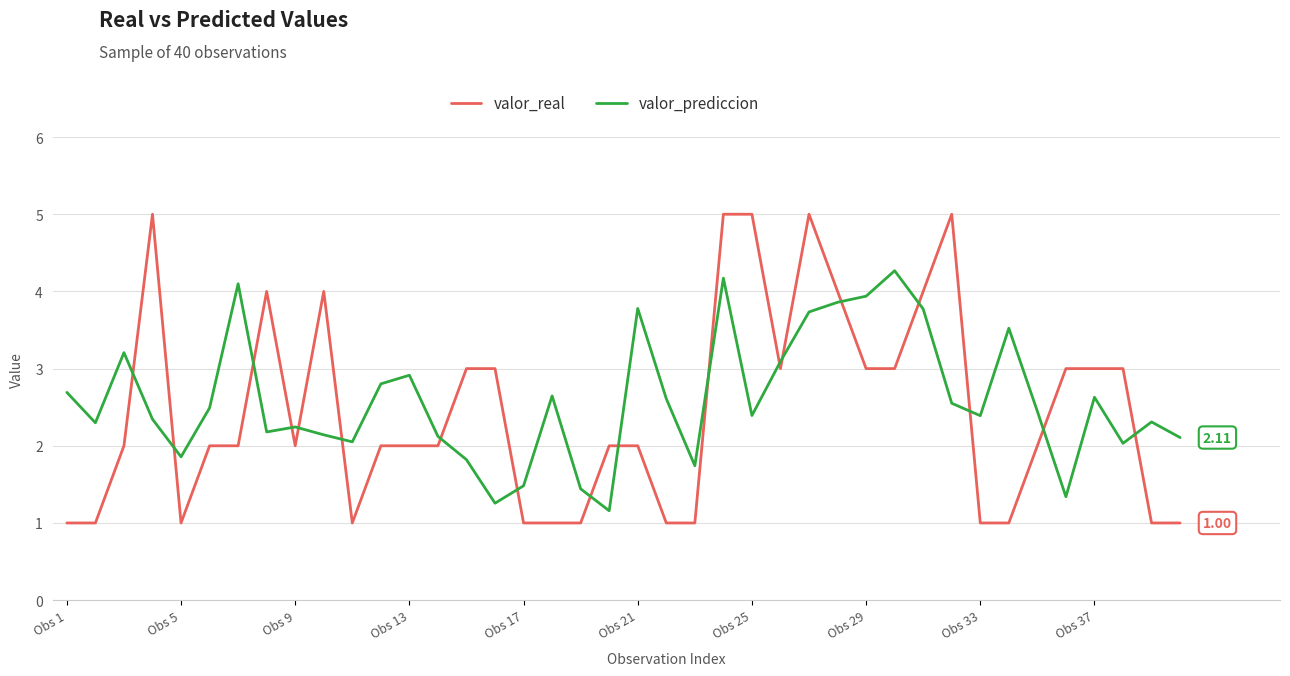

Which series has the largest range (max minus min)?

valor_real